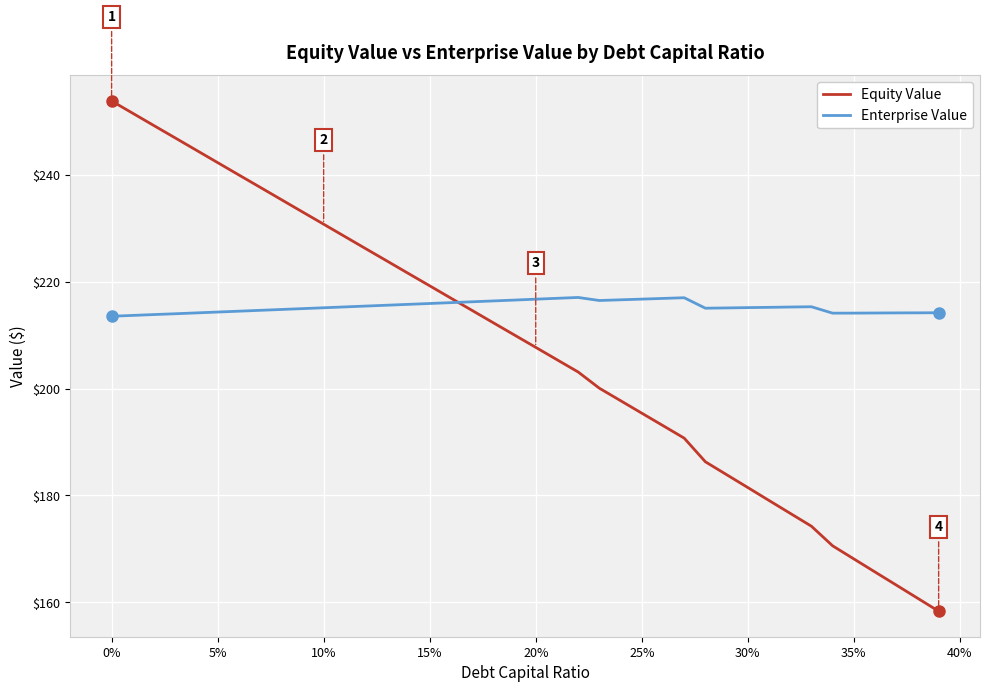

Which series has the widest spread of values?

Equity Value